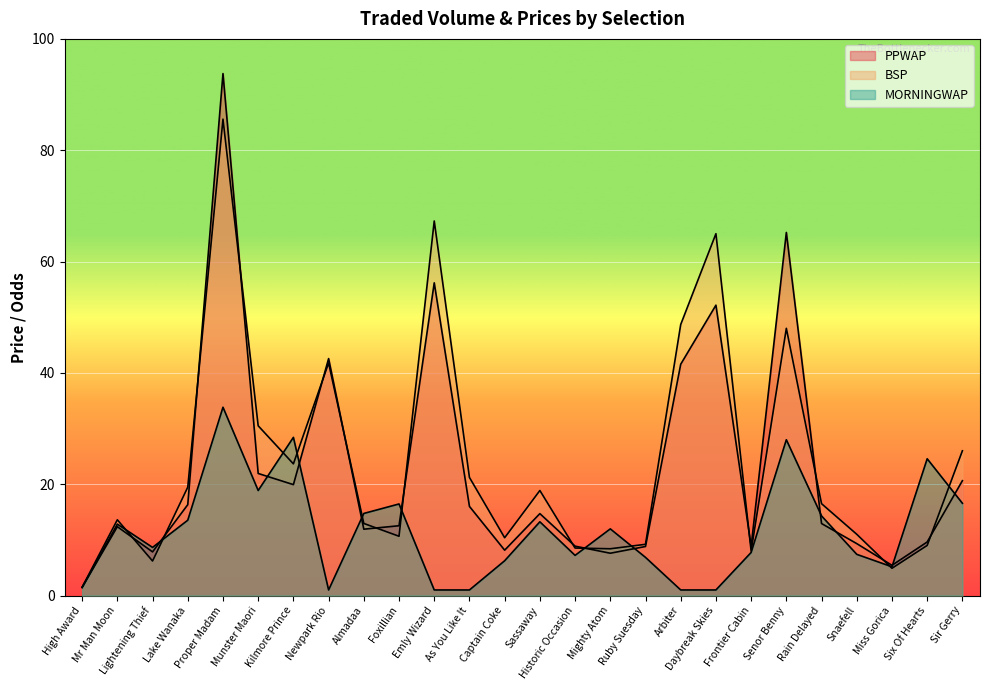

What is the greatest value displayed?

93.8